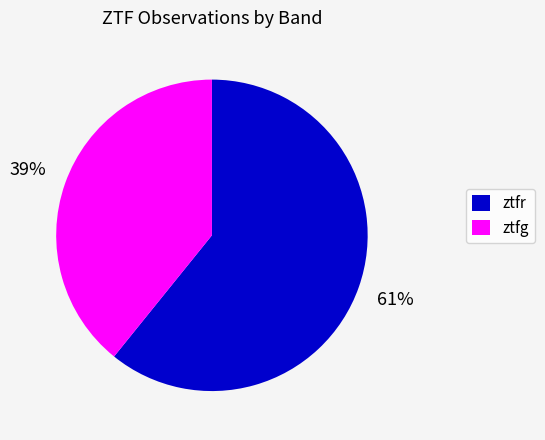

Is it true that ztfg is 39% of the pie?

True